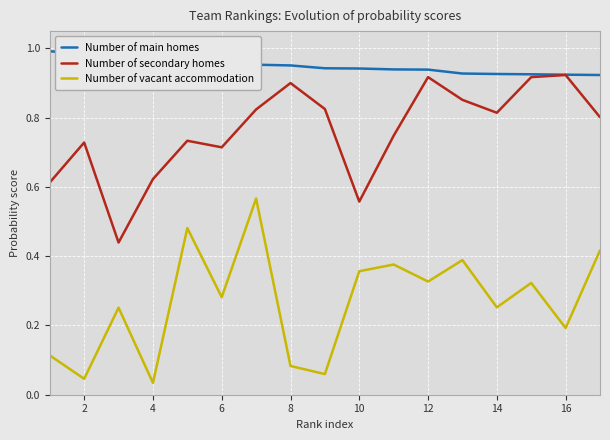

True or false: Number of vacant accommodation has more than 0 interior local peaks.

True